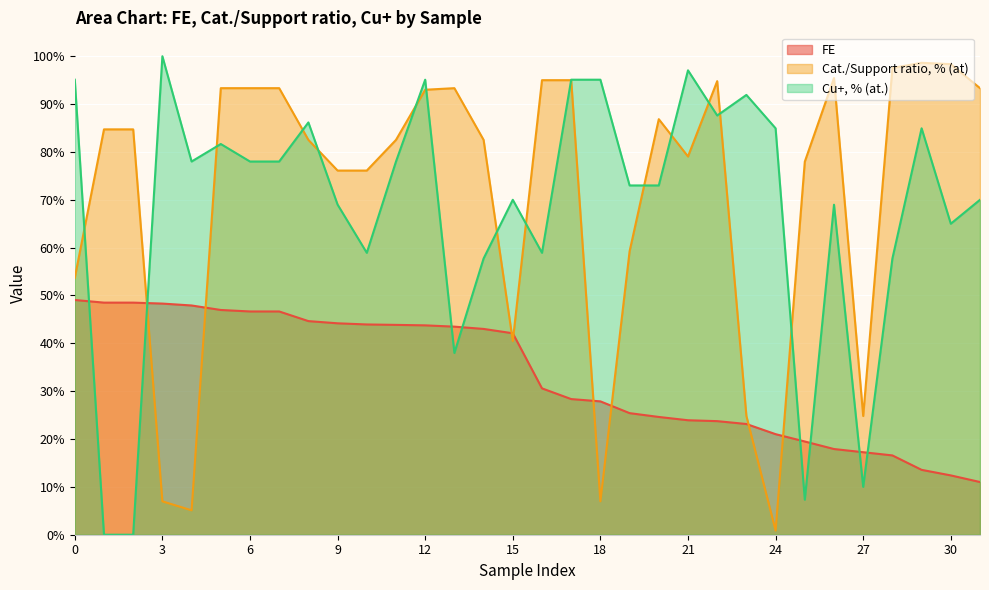

Reading left to right, extract all data points from this chart.

FE: 49.1	48.5	48.5	48.3	47.9	47.0	46.7	46.7	44.6	44.2	43.9	43.9	43.8	43.5	43.0	42.1	30.6	28.3	27.9	25.4	24.6	23.9	23.7	23.1	21.0	19.5	17.9	17.2	16.6	13.6	12.4	11.0
Cat./Support ratio, % (at): 53.7	84.7	84.7	7.0	5.1	93.3	93.3	93.3	82.5	76.1	76.1	82.5	93.0	93.3	82.5	40.5	95.0	95.0	7.0	59.2	86.8	79.0	94.8	24.8	0.9	78.0	95.5	24.8	97.5	98.6	98.3	93.3
Cu+, % (at.): 95.1	0.0	0.0	100.0	78.0	81.7	78.0	78.0	86.2	69.0	58.9	78.0	95.1	38.0	57.7	70.0	58.9	95.1	95.1	73.0	73.0	97.1	87.6	91.9	84.9	7.3	69.0	10.0	57.7	84.9	65.0	70.0